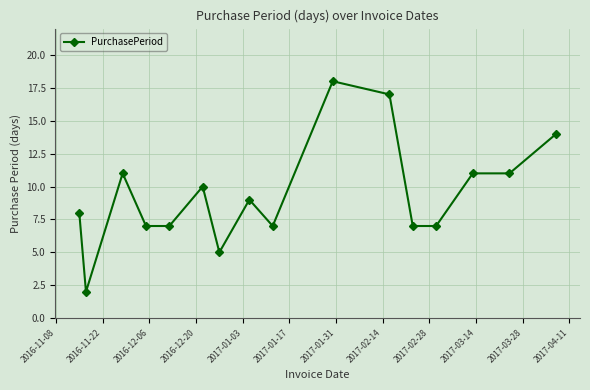

What is the smallest value displayed?

2